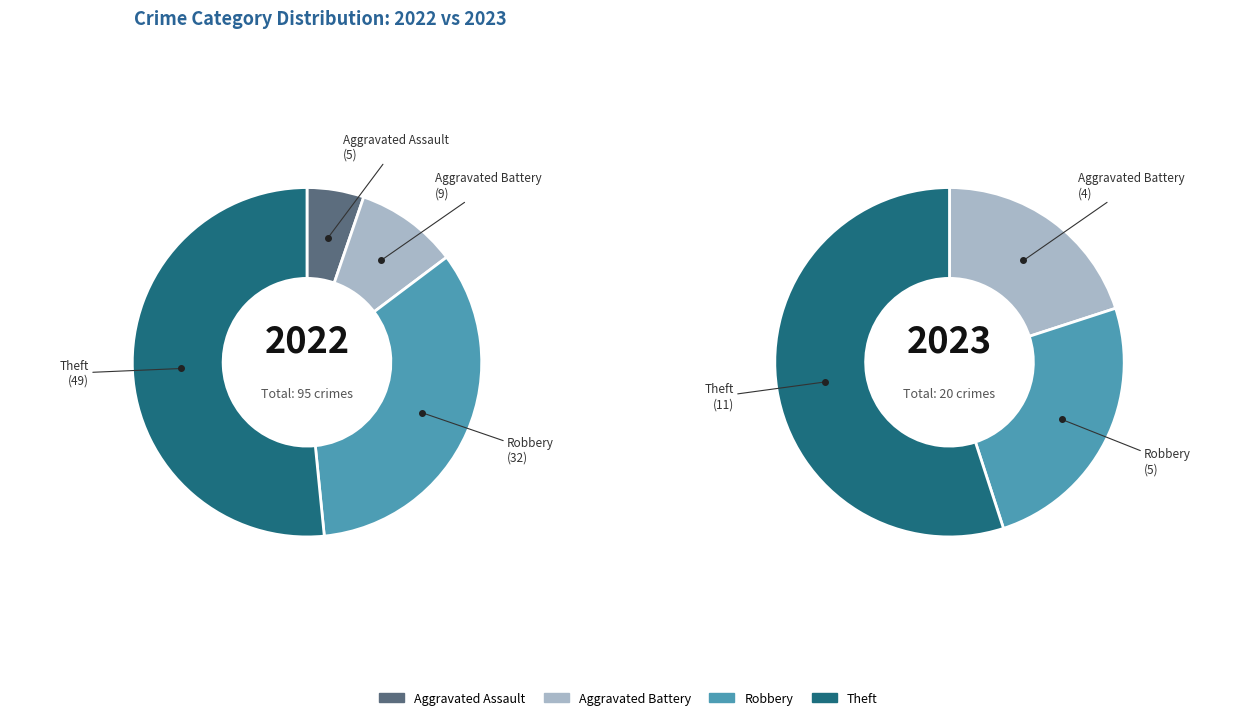

How many segments does this pie chart have?

4